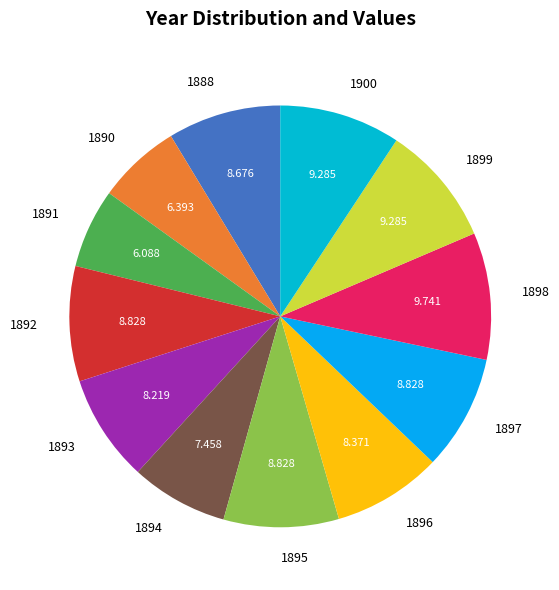

Is the sum of 1892 and 1888 greater than half?

No